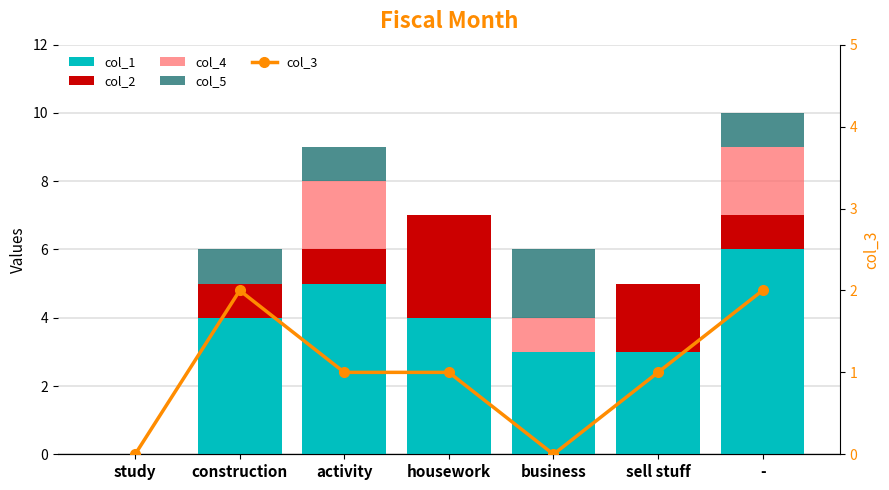

True or false: col_4 has a value of 0 at business.

False